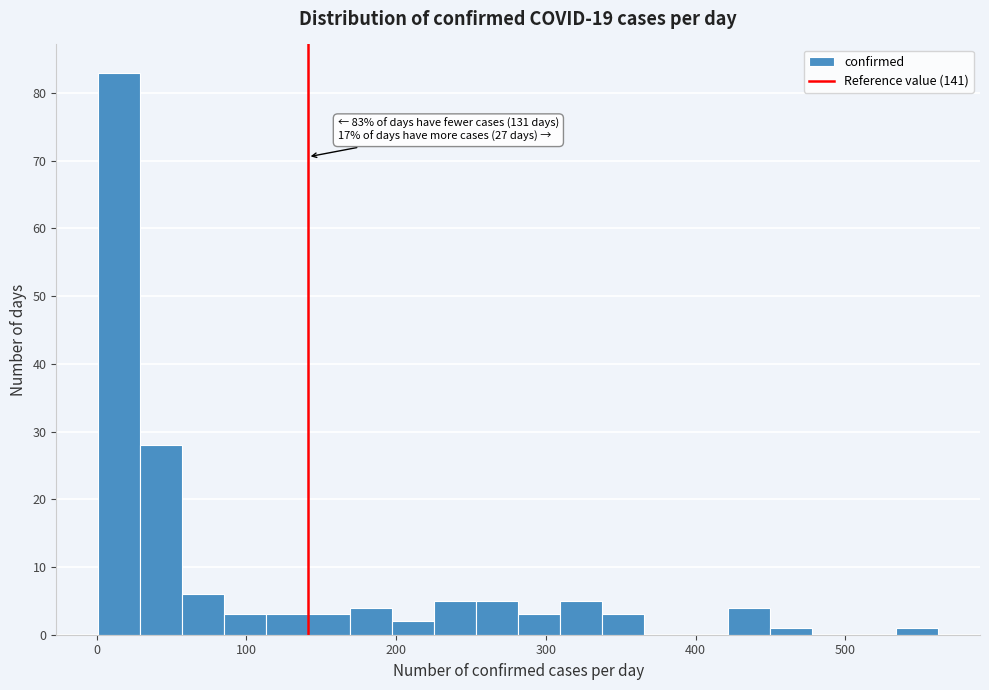

Around what value on the x-axis is the tallest bar? Give the approximate position of its centre, as read against the axis.

20